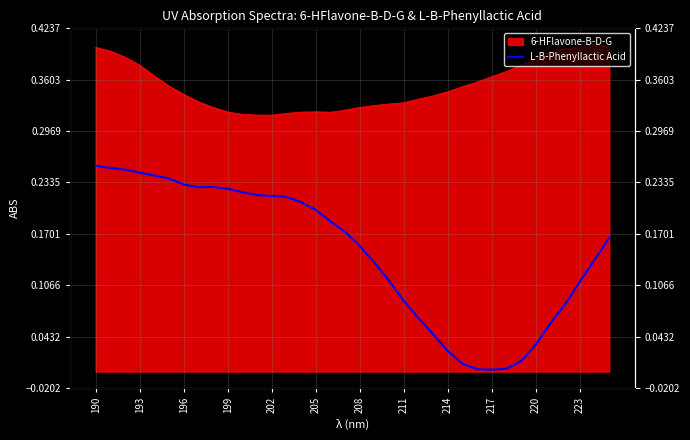

How many points are lower than both their immediate neighbors (excluding endpoints)?

2